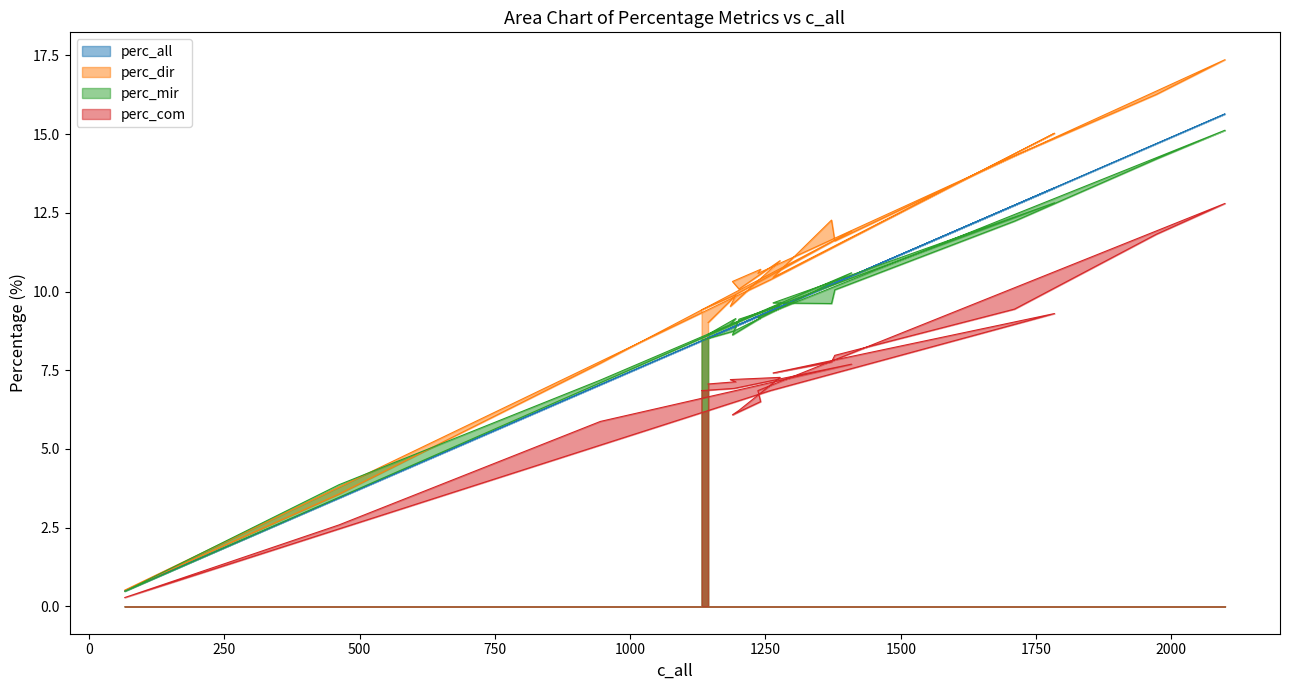

In perc_mir, how many points are lower than both neighbors (excluding endpoints)?

4